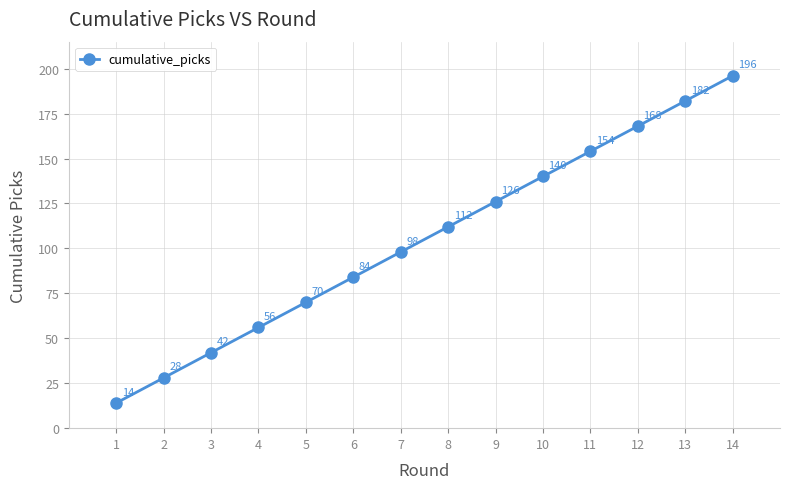

Where is the data nearest to the value 105?

7